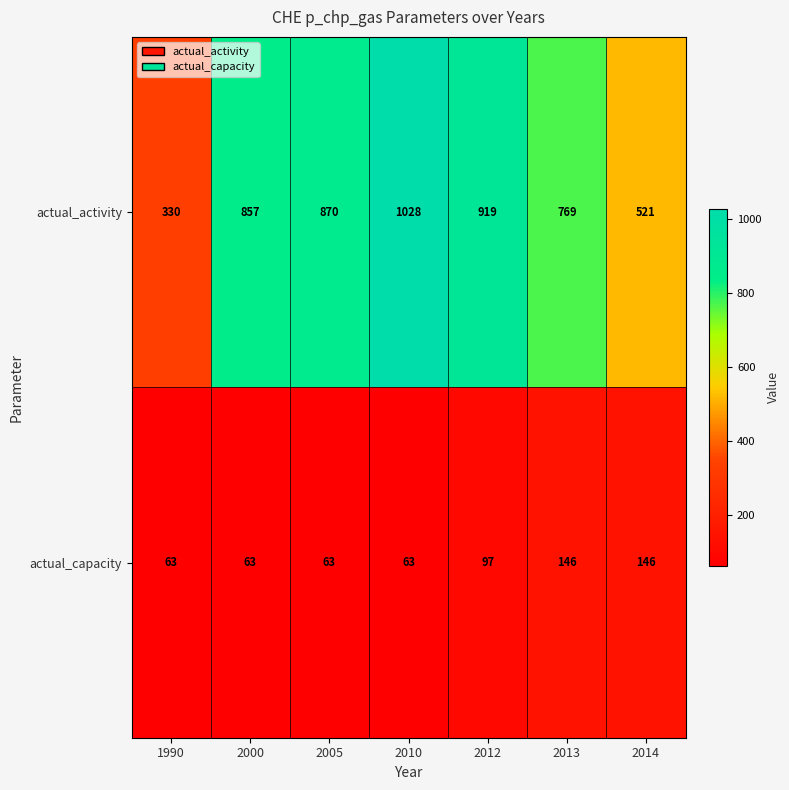

Which series has the largest total across all categories?

actual_activity